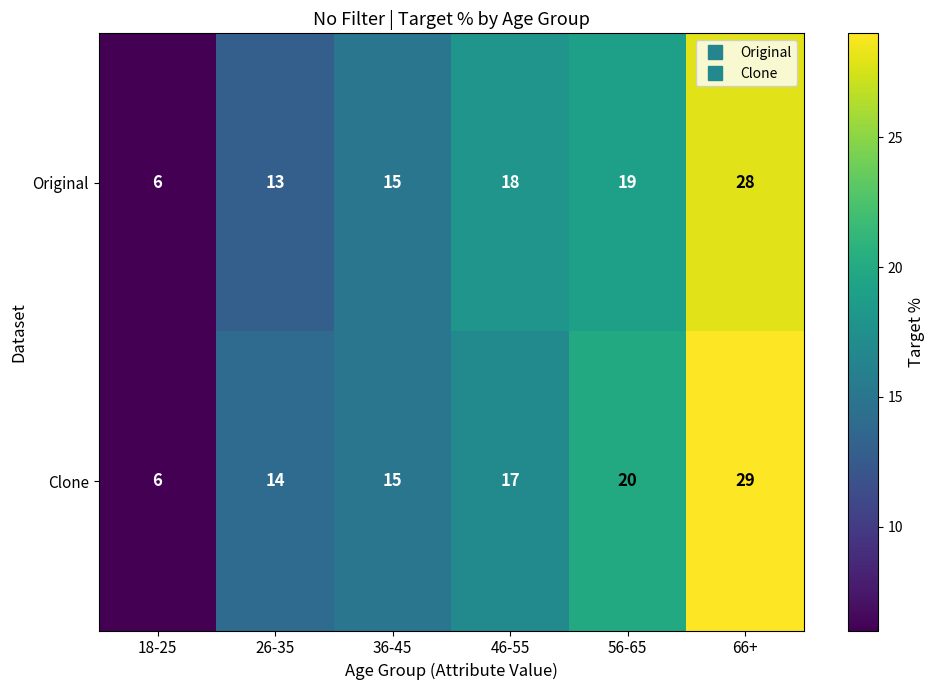

At which category is the sum across all series the highest?

66+